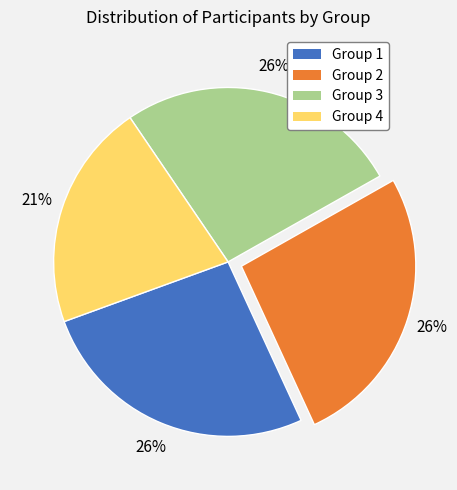

Do Group 2 and Group 3 together represent more than half of the pie?

Yes